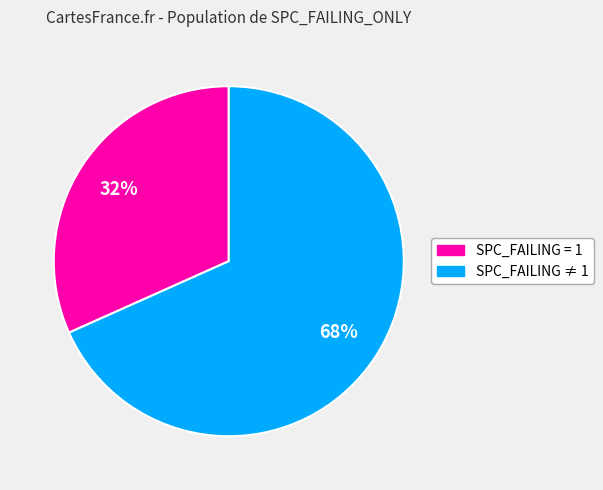

Is there a majority slice in this chart?

Yes